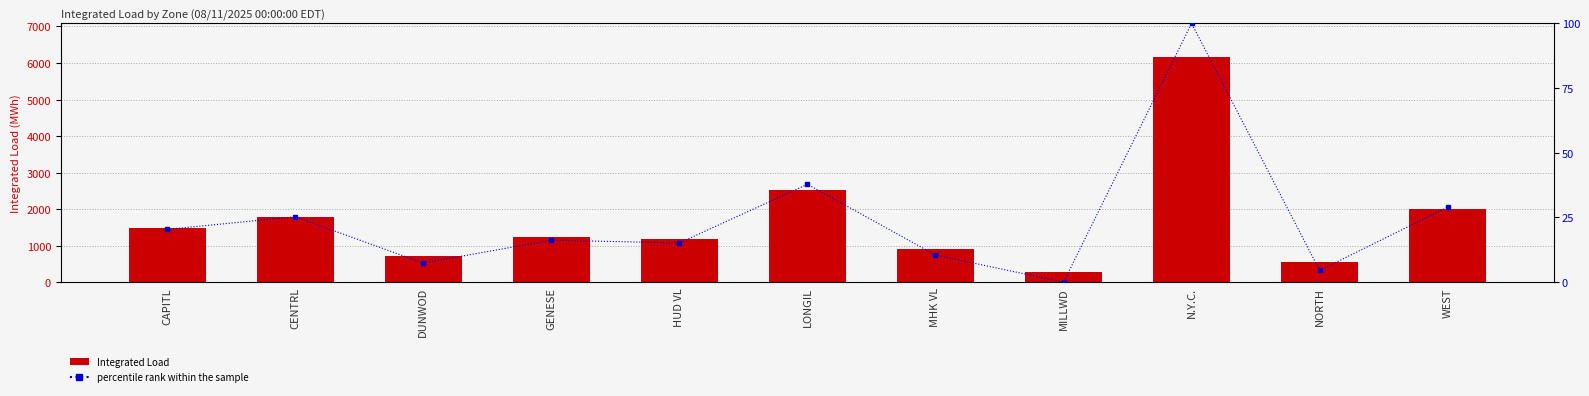

Reading left to right, list all the values displayed in this chart.

Integrated Load: CAPITL=1487.6	CENTRL=1773.6	DUNWOD=723.5	GENESE=1242.8	HUD VL=1179.4	LONGIL=2509.5	MHK VL=905.1	MILLWD=290.0	N.Y.C.=6160.2	NORTH=556.4	WEST=1992.2
percentile rank within the sample: CAPITL=20.4	CENTRL=25.3	DUNWOD=7.4	GENESE=16.2	HUD VL=15.2	LONGIL=37.8	MHK VL=10.5	MILLWD=0.0	N.Y.C.=100.0	NORTH=4.5	WEST=29.0